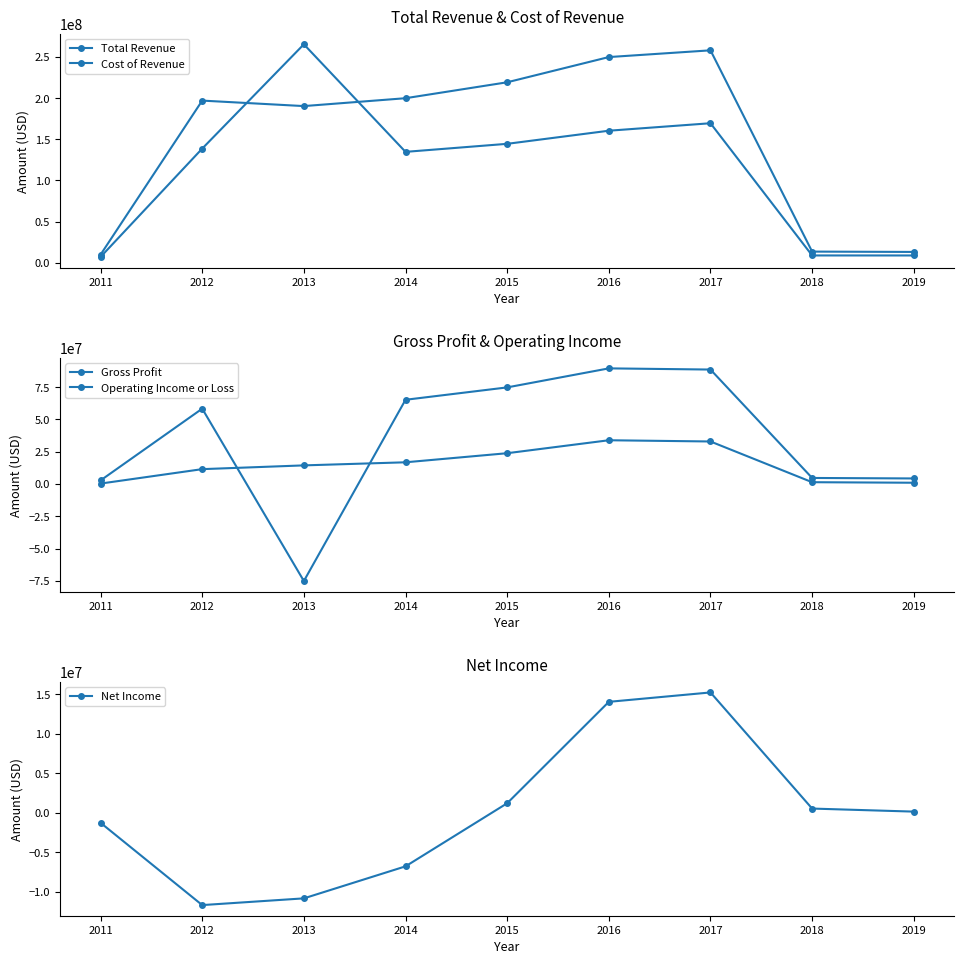

At which category is the sum across all series the highest?

2017